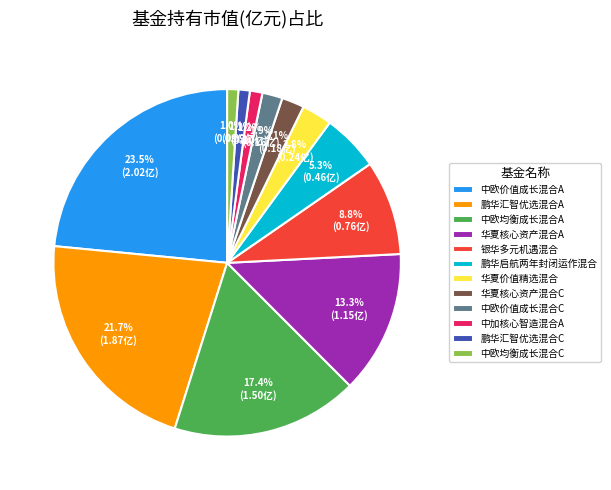

Does any single category account for the majority?

No